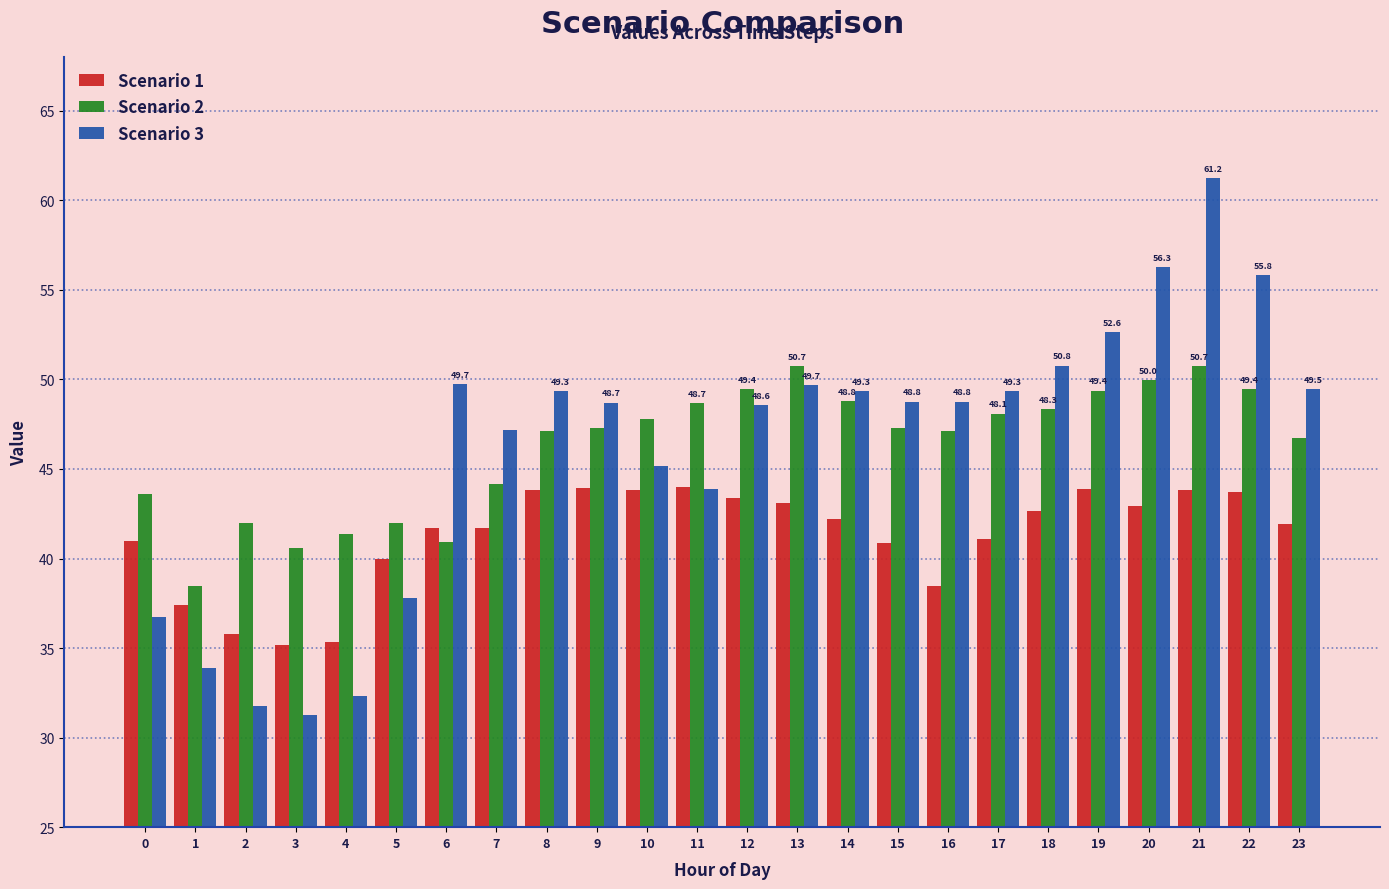

What is the lowest value of the Scenario 2 series?

38.5